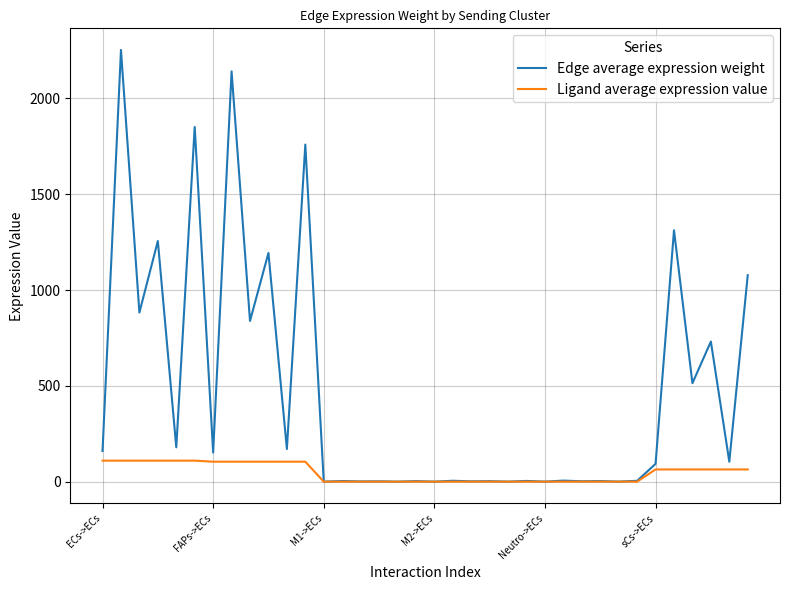

How many values in the Edge average expression weight series are below 93?

18